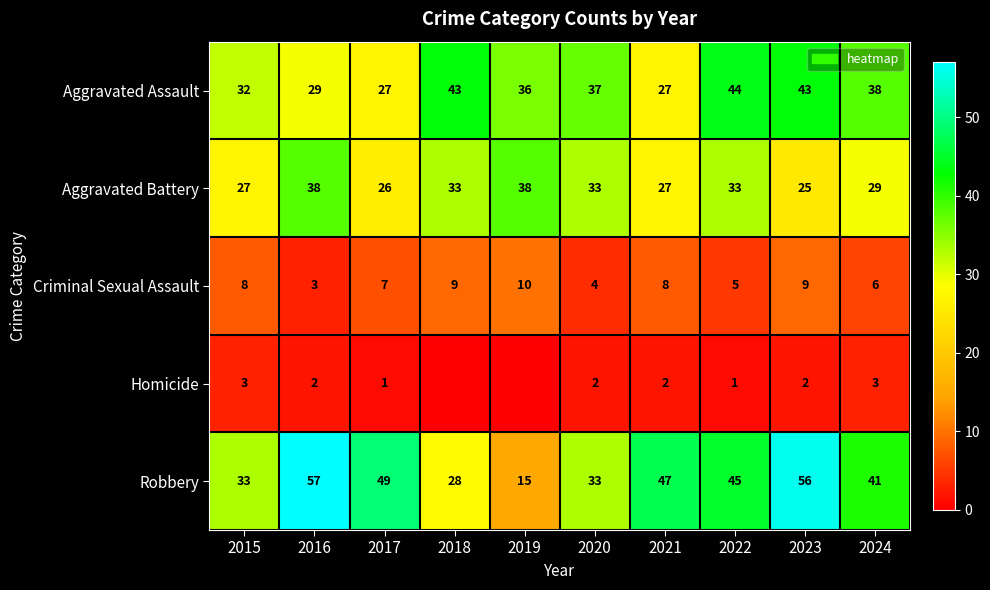

What is the difference between the second highest and minimum values in the Aggravated Assault series?

16